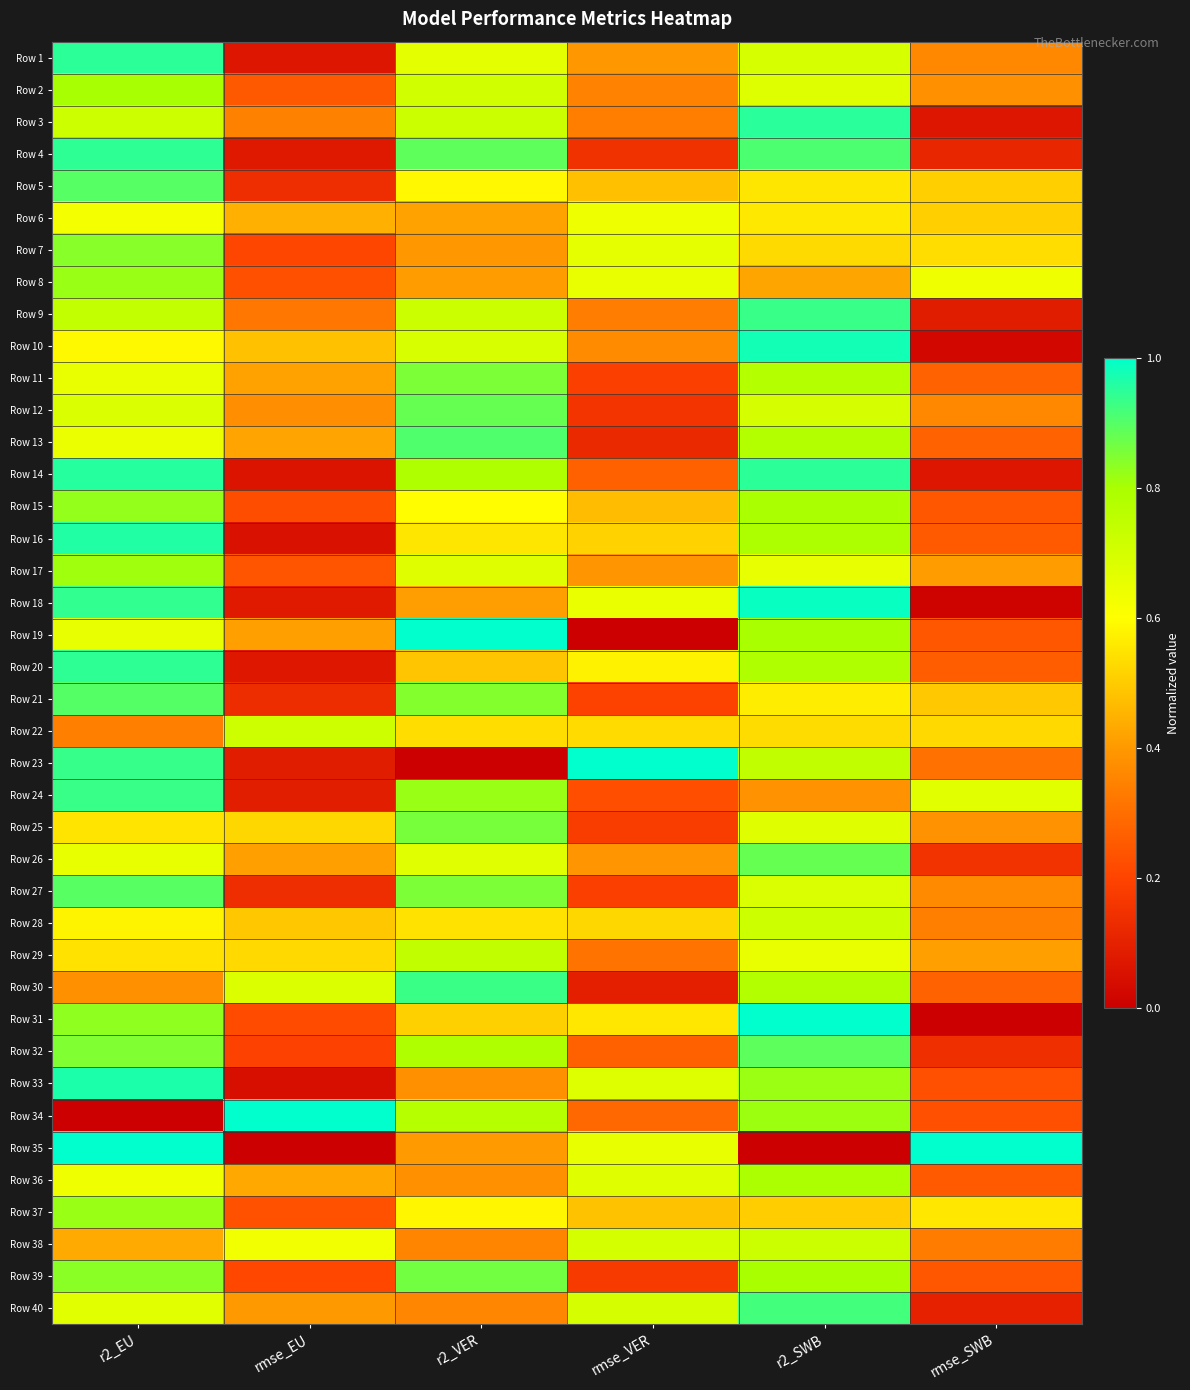

Reading left to right, transcribe all the data shown in this chart.

Row 1: r2_EU=0.9	rmse_EU=0.1	r2_VER=0.7	rmse_VER=0.4	r2_SWB=0.7	rmse_SWB=0.4
Row 2: r2_EU=0.8	rmse_EU=0.3	r2_VER=0.7	rmse_VER=0.3	r2_SWB=0.7	rmse_SWB=0.4
Row 3: r2_EU=0.7	rmse_EU=0.3	r2_VER=0.7	rmse_VER=0.3	r2_SWB=1.0	rmse_SWB=0.1
Row 4: r2_EU=0.9	rmse_EU=0.1	r2_VER=0.9	rmse_VER=0.1	r2_SWB=0.9	rmse_SWB=0.1
Row 5: r2_EU=0.9	rmse_EU=0.1	r2_VER=0.6	rmse_VER=0.5	r2_SWB=0.6	rmse_SWB=0.5
Row 6: r2_EU=0.6	rmse_EU=0.4	r2_VER=0.4	rmse_VER=0.6	r2_SWB=0.6	rmse_SWB=0.5
Row 7: r2_EU=0.8	rmse_EU=0.2	r2_VER=0.4	rmse_VER=0.7	r2_SWB=0.5	rmse_SWB=0.5
Row 8: r2_EU=0.8	rmse_EU=0.2	r2_VER=0.4	rmse_VER=0.7	r2_SWB=0.4	rmse_SWB=0.6
Row 9: r2_EU=0.7	rmse_EU=0.3	r2_VER=0.7	rmse_VER=0.3	r2_SWB=0.9	rmse_SWB=0.1
Row 10: r2_EU=0.6	rmse_EU=0.5	r2_VER=0.7	rmse_VER=0.4	r2_SWB=1.0	rmse_SWB=0.0
Row 11: r2_EU=0.7	rmse_EU=0.4	r2_VER=0.9	rmse_VER=0.2	r2_SWB=0.8	rmse_SWB=0.3
Row 12: r2_EU=0.7	rmse_EU=0.4	r2_VER=0.9	rmse_VER=0.2	r2_SWB=0.7	rmse_SWB=0.4
Row 13: r2_EU=0.6	rmse_EU=0.4	r2_VER=0.9	rmse_VER=0.1	r2_SWB=0.8	rmse_SWB=0.3
Row 14: r2_EU=1.0	rmse_EU=0.1	r2_VER=0.8	rmse_VER=0.3	r2_SWB=0.9	rmse_SWB=0.1
Row 15: r2_EU=0.8	rmse_EU=0.2	r2_VER=0.6	rmse_VER=0.5	r2_SWB=0.8	rmse_SWB=0.2
Row 16: r2_EU=1.0	rmse_EU=0.1	r2_VER=0.6	rmse_VER=0.5	r2_SWB=0.8	rmse_SWB=0.3
Row 17: r2_EU=0.8	rmse_EU=0.2	r2_VER=0.7	rmse_VER=0.4	r2_SWB=0.7	rmse_SWB=0.4
Row 18: r2_EU=0.9	rmse_EU=0.1	r2_VER=0.4	rmse_VER=0.6	r2_SWB=1.0	rmse_SWB=0.0
Row 19: r2_EU=0.7	rmse_EU=0.4	r2_VER=1.0	rmse_VER=0.0	r2_SWB=0.8	rmse_SWB=0.2
Row 20: r2_EU=0.9	rmse_EU=0.1	r2_VER=0.5	rmse_VER=0.6	r2_SWB=0.8	rmse_SWB=0.3
Row 21: r2_EU=0.9	rmse_EU=0.1	r2_VER=0.8	rmse_VER=0.2	r2_SWB=0.6	rmse_SWB=0.5
Row 22: r2_EU=0.3	rmse_EU=0.7	r2_VER=0.5	rmse_VER=0.5	r2_SWB=0.5	rmse_SWB=0.5
Row 23: r2_EU=0.9	rmse_EU=0.1	r2_VER=0.0	rmse_VER=1.0	r2_SWB=0.7	rmse_SWB=0.3
Row 24: r2_EU=0.9	rmse_EU=0.1	r2_VER=0.8	rmse_VER=0.2	r2_SWB=0.4	rmse_SWB=0.7
Row 25: r2_EU=0.5	rmse_EU=0.5	r2_VER=0.9	rmse_VER=0.2	r2_SWB=0.7	rmse_SWB=0.4
Row 26: r2_EU=0.7	rmse_EU=0.4	r2_VER=0.7	rmse_VER=0.4	r2_SWB=0.9	rmse_SWB=0.2
Row 27: r2_EU=0.9	rmse_EU=0.1	r2_VER=0.9	rmse_VER=0.2	r2_SWB=0.7	rmse_SWB=0.4
Row 28: r2_EU=0.6	rmse_EU=0.5	r2_VER=0.5	rmse_VER=0.5	r2_SWB=0.7	rmse_SWB=0.3
Row 29: r2_EU=0.5	rmse_EU=0.5	r2_VER=0.7	rmse_VER=0.3	r2_SWB=0.6	rmse_SWB=0.4
Row 30: r2_EU=0.4	rmse_EU=0.7	r2_VER=0.9	rmse_VER=0.1	r2_SWB=0.8	rmse_SWB=0.3
Row 31: r2_EU=0.8	rmse_EU=0.2	r2_VER=0.5	rmse_VER=0.6	r2_SWB=1.0	rmse_SWB=0.0
Row 32: r2_EU=0.8	rmse_EU=0.2	r2_VER=0.8	rmse_VER=0.3	r2_SWB=0.9	rmse_SWB=0.1
Row 33: r2_EU=1.0	rmse_EU=0.0	r2_VER=0.4	rmse_VER=0.7	r2_SWB=0.8	rmse_SWB=0.2
Row 34: r2_EU=0.0	rmse_EU=1.0	r2_VER=0.8	rmse_VER=0.3	r2_SWB=0.8	rmse_SWB=0.2
Row 35: r2_EU=1.0	rmse_EU=0.0	r2_VER=0.4	rmse_VER=0.7	r2_SWB=0.0	rmse_SWB=1.0
Row 36: r2_EU=0.6	rmse_EU=0.4	r2_VER=0.4	rmse_VER=0.7	r2_SWB=0.8	rmse_SWB=0.3
Row 37: r2_EU=0.8	rmse_EU=0.2	r2_VER=0.6	rmse_VER=0.5	r2_SWB=0.5	rmse_SWB=0.6
Row 38: r2_EU=0.4	rmse_EU=0.6	r2_VER=0.4	rmse_VER=0.7	r2_SWB=0.7	rmse_SWB=0.3
Row 39: r2_EU=0.8	rmse_EU=0.2	r2_VER=0.9	rmse_VER=0.2	r2_SWB=0.8	rmse_SWB=0.2
Row 40: r2_EU=0.7	rmse_EU=0.4	r2_VER=0.4	rmse_VER=0.7	r2_SWB=0.9	rmse_SWB=0.1